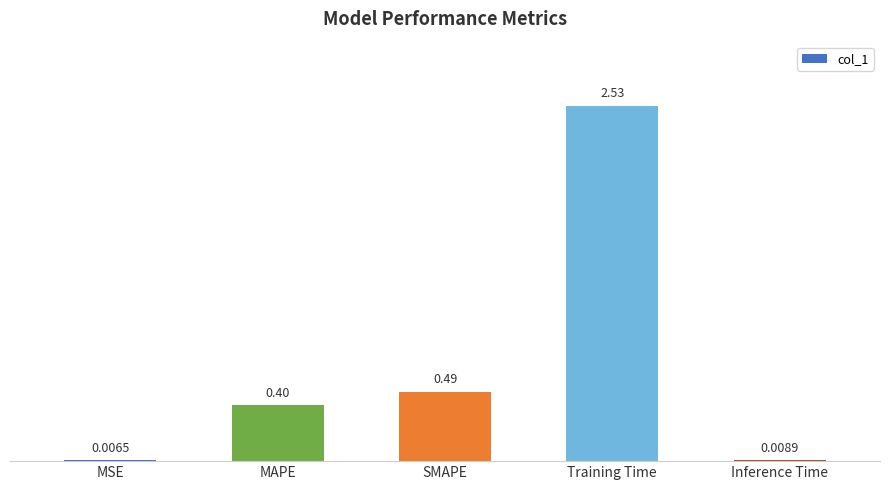

Which has a higher value, MSE or SMAPE?

SMAPE